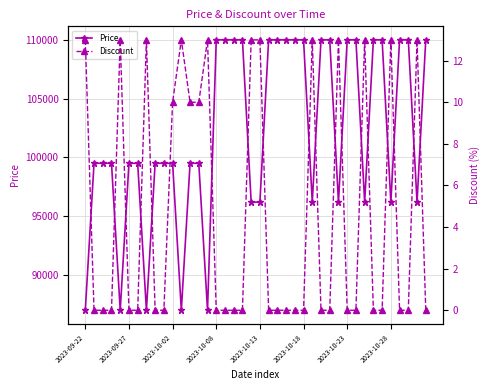

List the series in order of their peak value, highest first.

Price, Discount